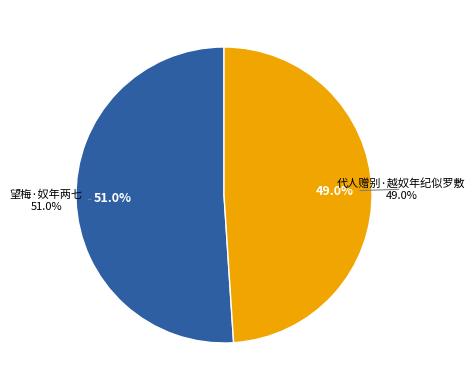

Which slice is the largest?

望梅·奴年两七